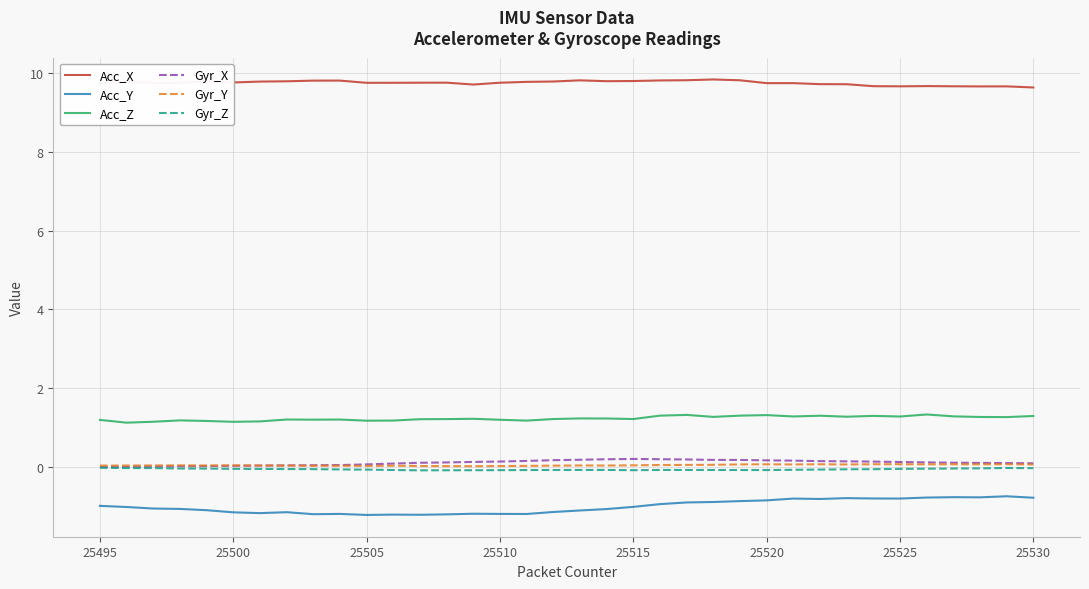

What are all the series names shown in the legend?

Acc_X, Acc_Y, Acc_Z, Gyr_X, Gyr_Y, Gyr_Z